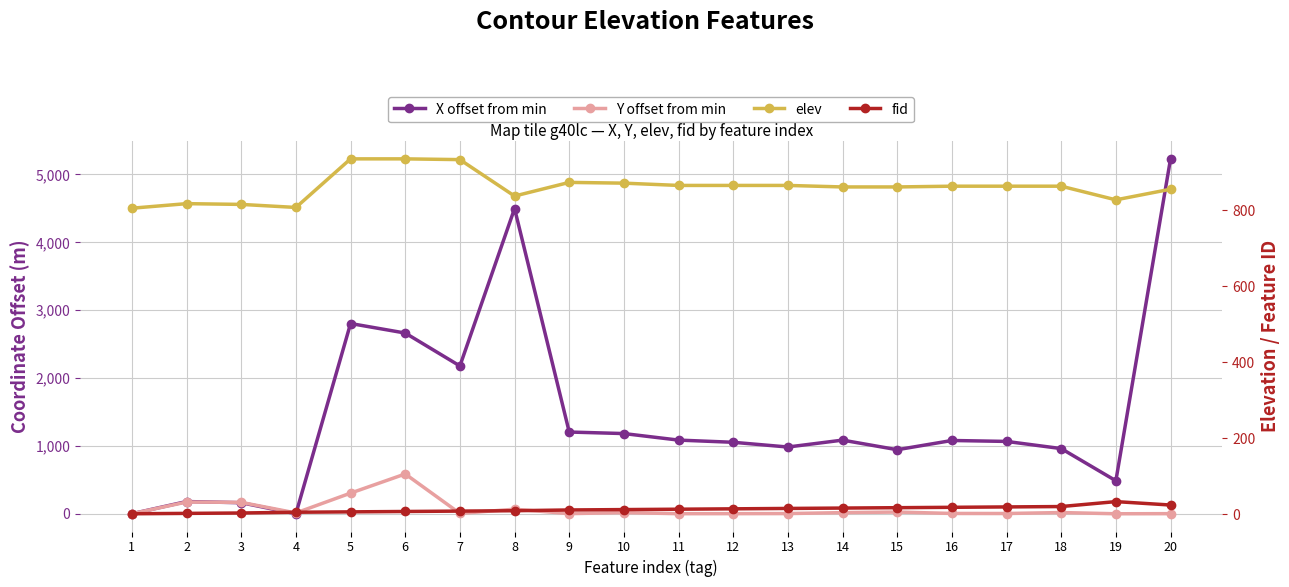

Reading right to left, list all the values displayed in this chart.

X offset from min: 5230.1	486.3	960.5	1066.0	1079.8	943.7	1085.3	983.5	1053.2	1085.5	1181.8	1204.4	4498.0	2178.1	2663.2	2803.5	0.0	162.6	180.1	0.3
Y offset from min: 1.6	0.0	18.0	3.7	4.6	25.2	16.8	3.1	1.7	1.3	17.4	1.9	67.2	4.9	586.4	304.1	11.9	167.9	172.8	1.0
elev: 856.0	828.0	864.0	864.0	864.0	862.0	862.0	866.0	866.0	866.0	872.0	874.0	838.0	934.0	936.0	936.0	808.0	816.0	818.0	806.0
fid: 24.0	33.0	20.0	19.0	18.0	17.0	16.0	15.0	14.0	13.0	12.0	11.0	9.0	8.0	7.0	6.0	5.0	3.0	2.0	1.0